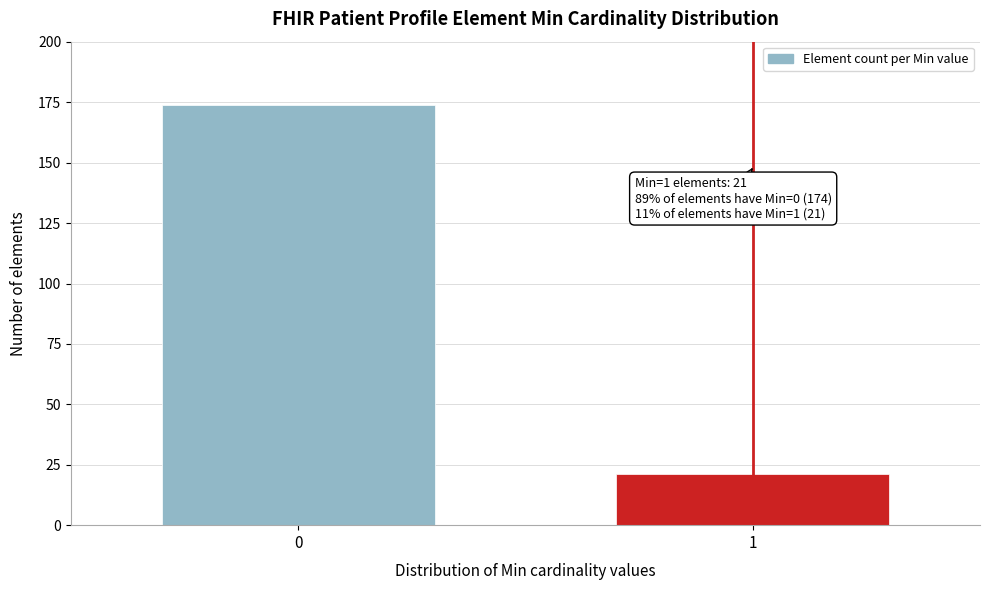

Reading right to left, list all the values displayed in this chart.

21	174